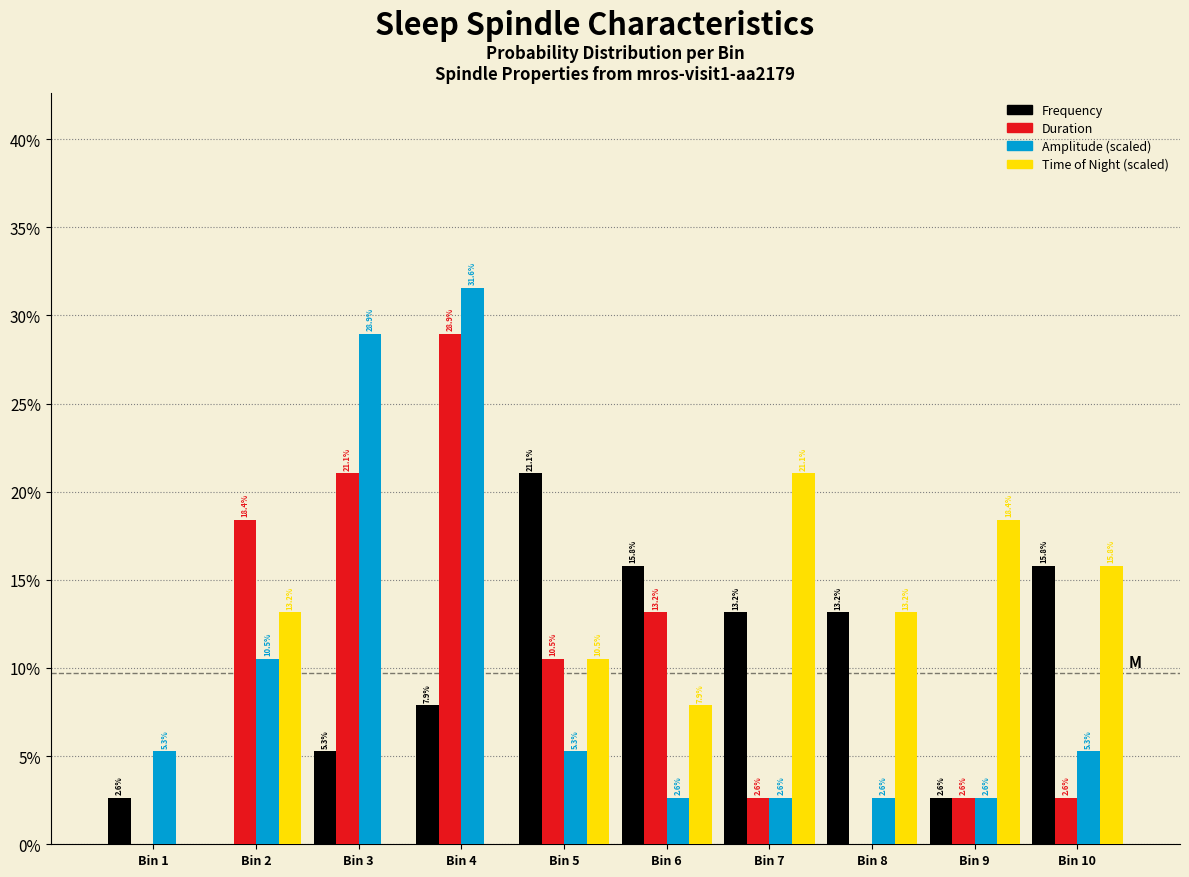

What are all the series names shown in the legend?

Frequency, Duration, Amplitude (scaled), Time of Night (scaled)